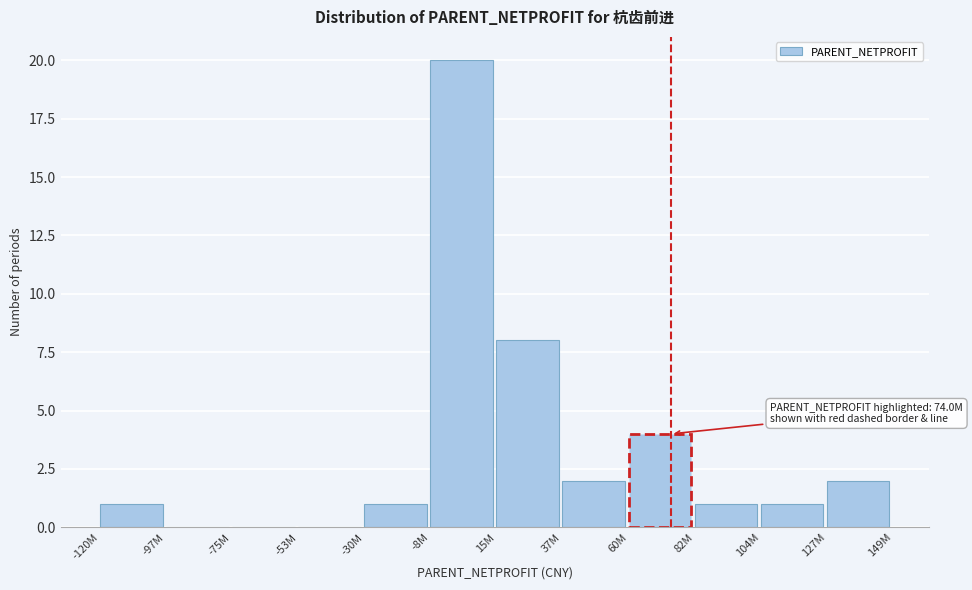

Reading right to left, transcribe all the data shown in this chart.

127M=2	104M=1	82M=1	60M=4	37M=2	15M=8	-8M=20	-30M=1	-53M=0	-75M=0	-97M=0	-120M=1